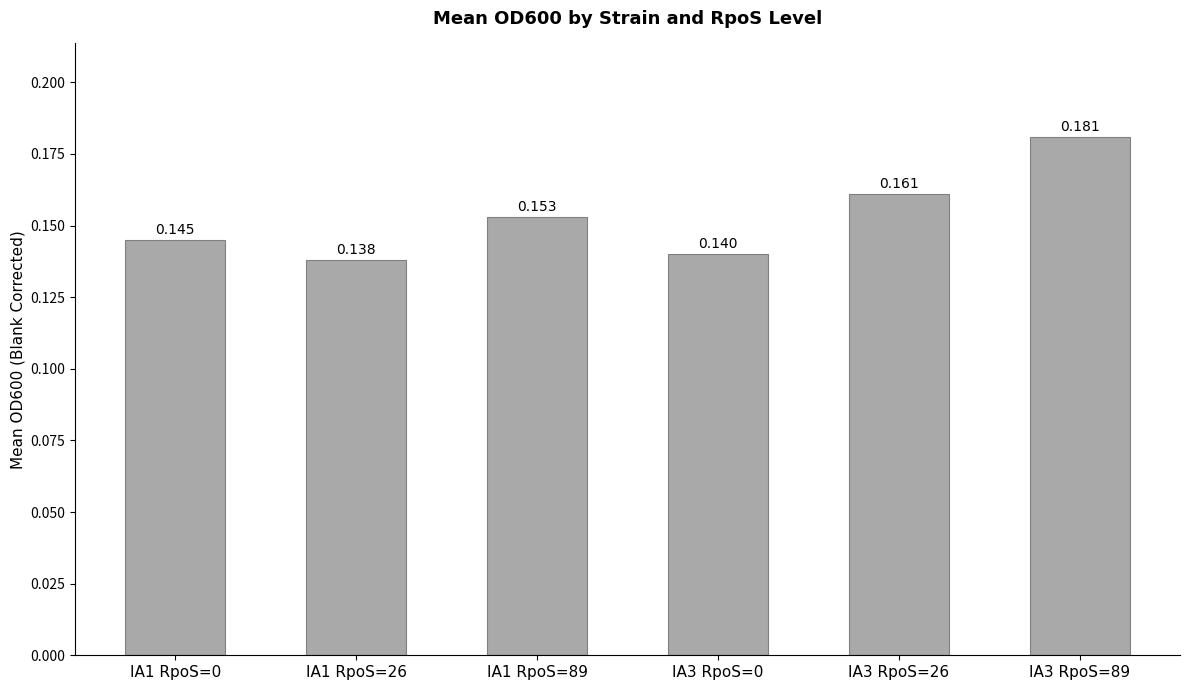

The chart shows a value of 0.2 at IA1 RpoS=26. True or false?

False